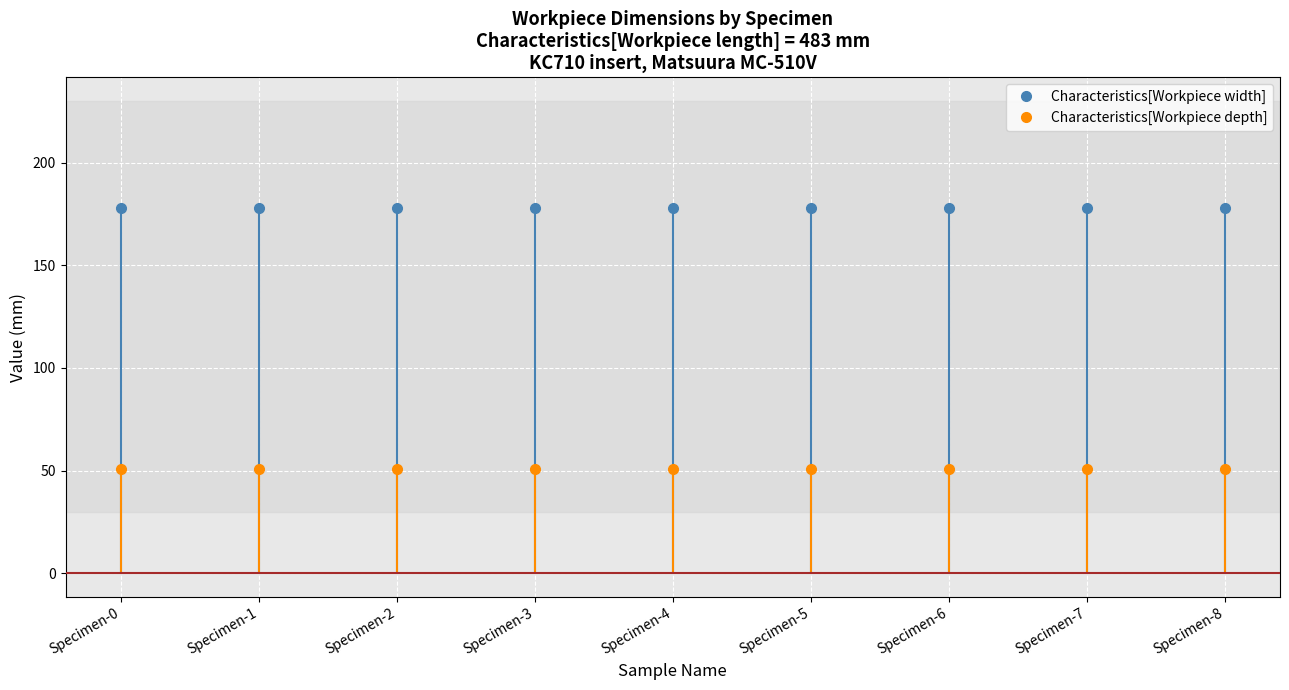

Which series has the largest total across all categories?

Characteristics[Workpiece width]